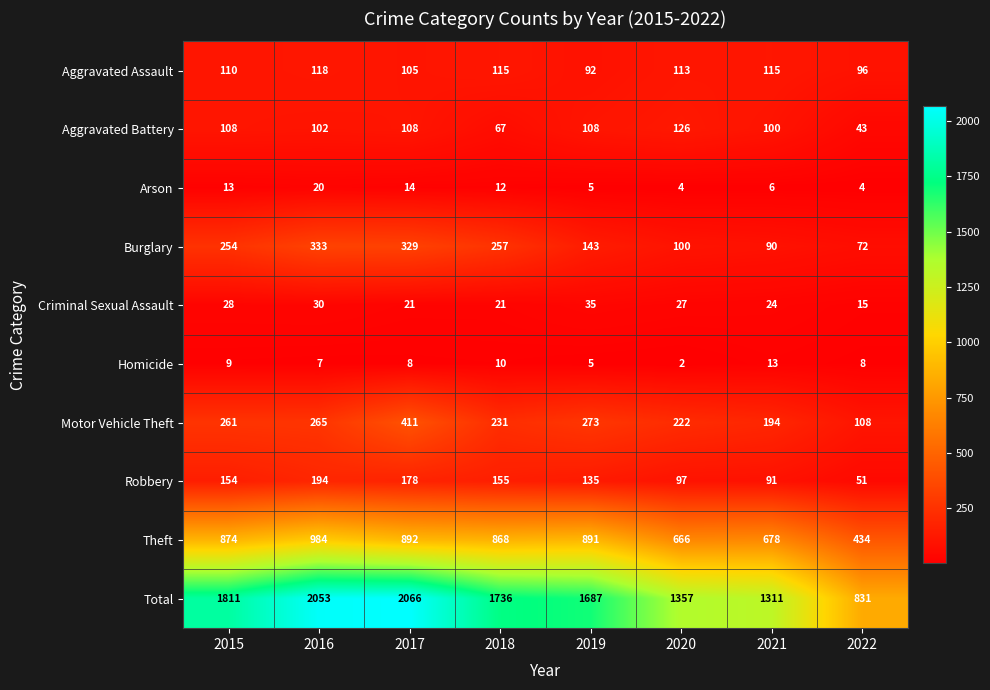

What is the total value across all series at 2017?

4132